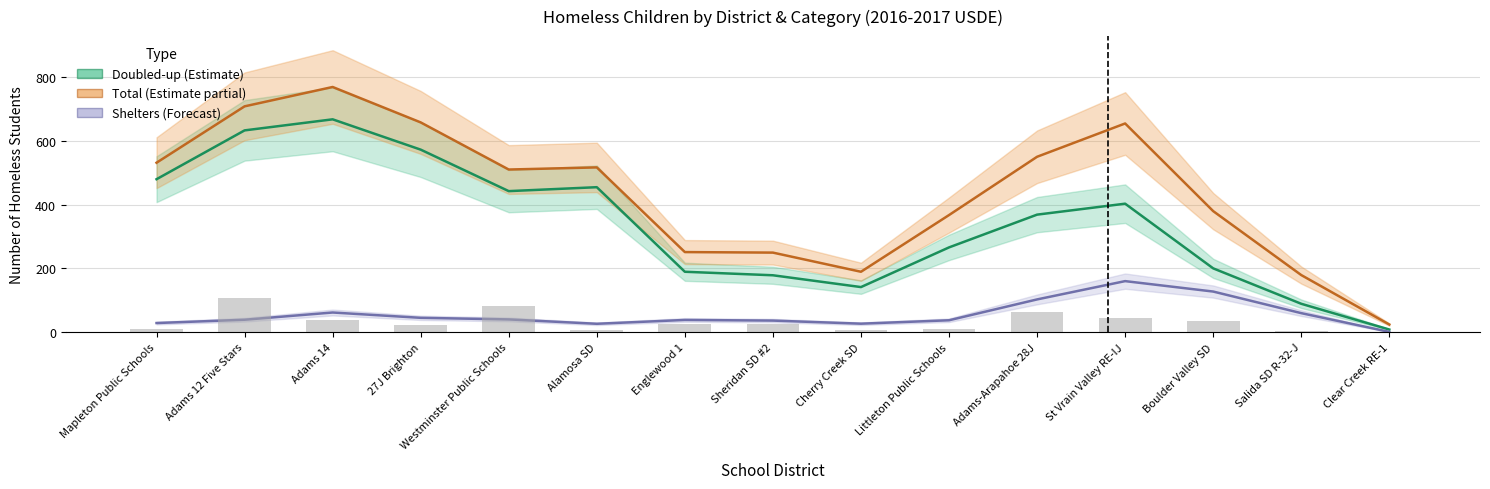

Is the value of Shelters (Forecast) at Boulder Valley SD greater than the value of Doubled-up (Estimate) at Englewood 1?

No